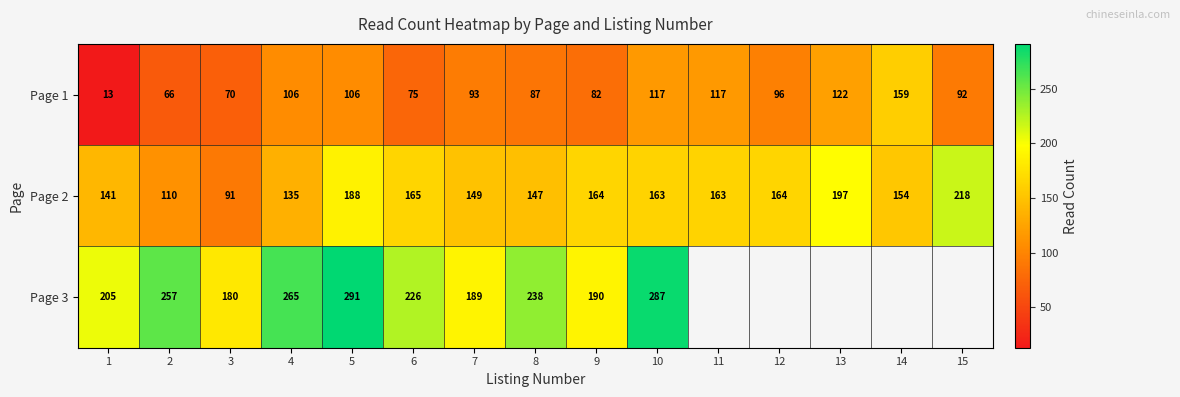

Is the value of Page 3 at 6 greater than the value of Page 1 at 1?

Yes